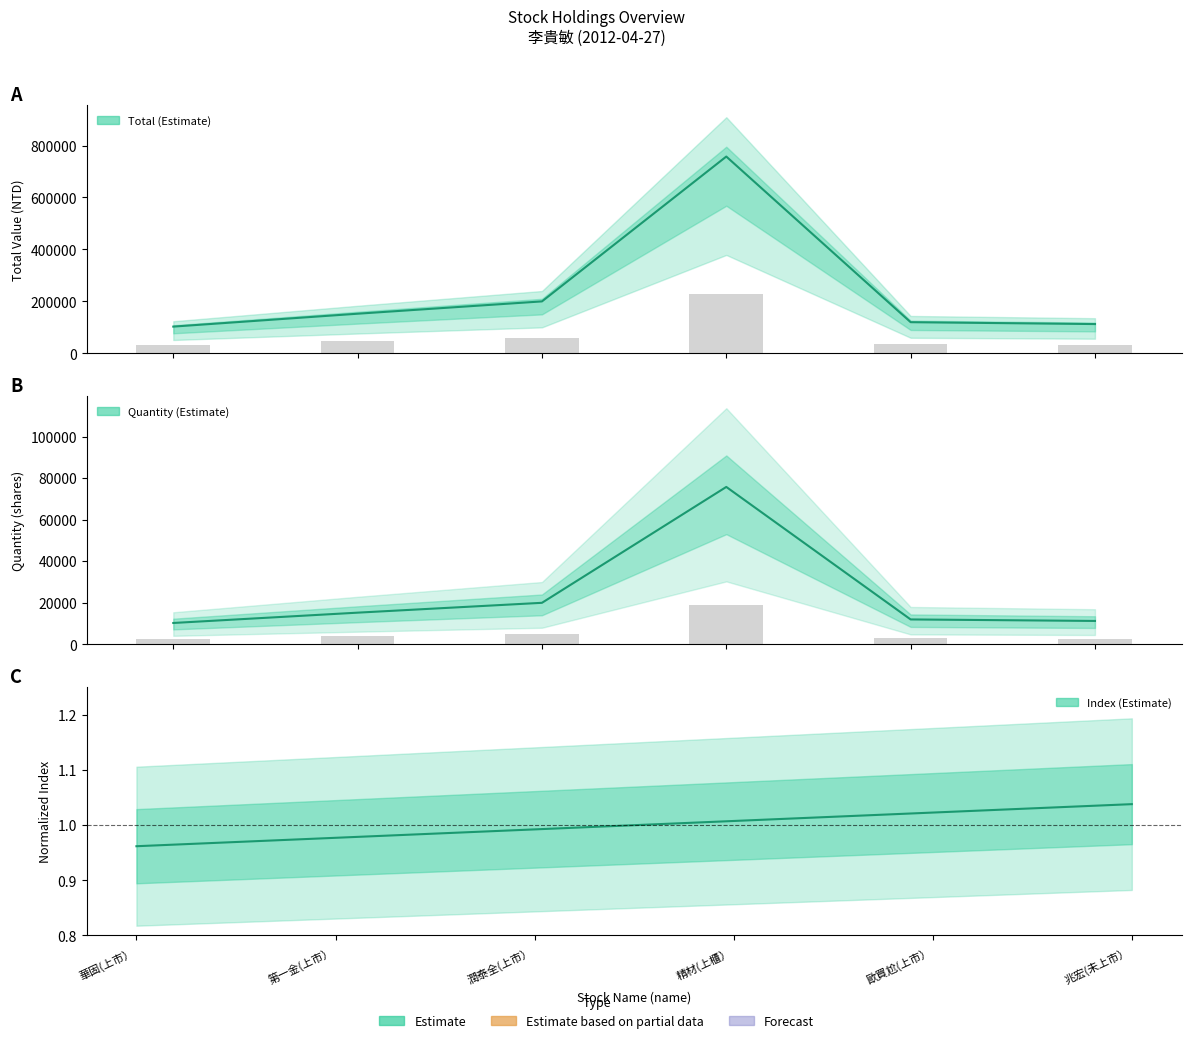

What is the average value of the total series?

240981.7